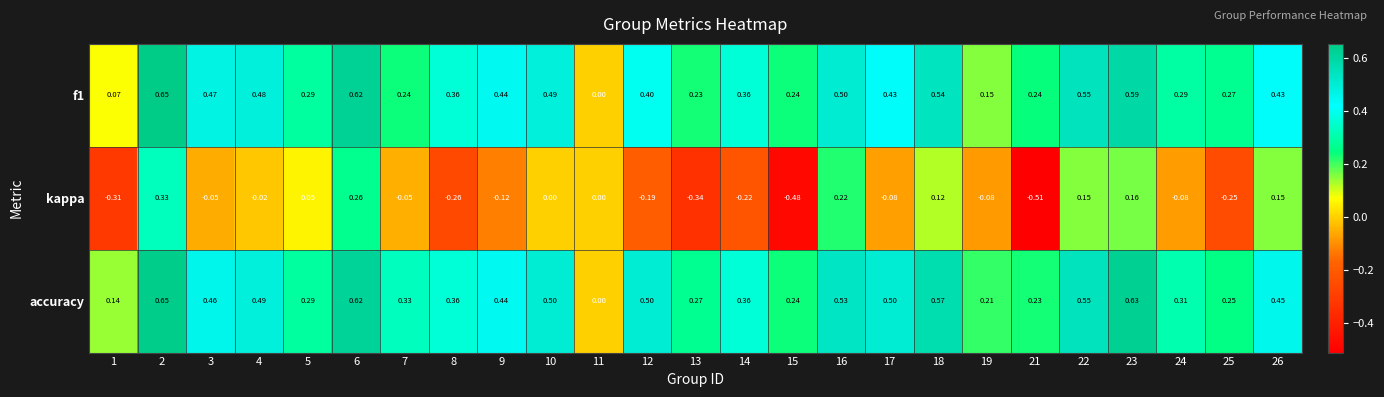

Between 16 and 17, which series saw the biggest shift?

kappa